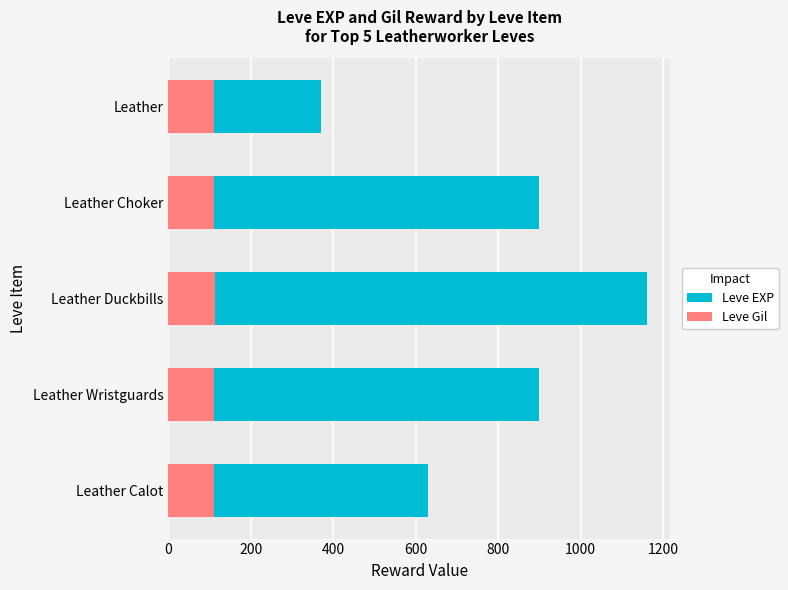

How many data points in Leve EXP are less than 900?

2